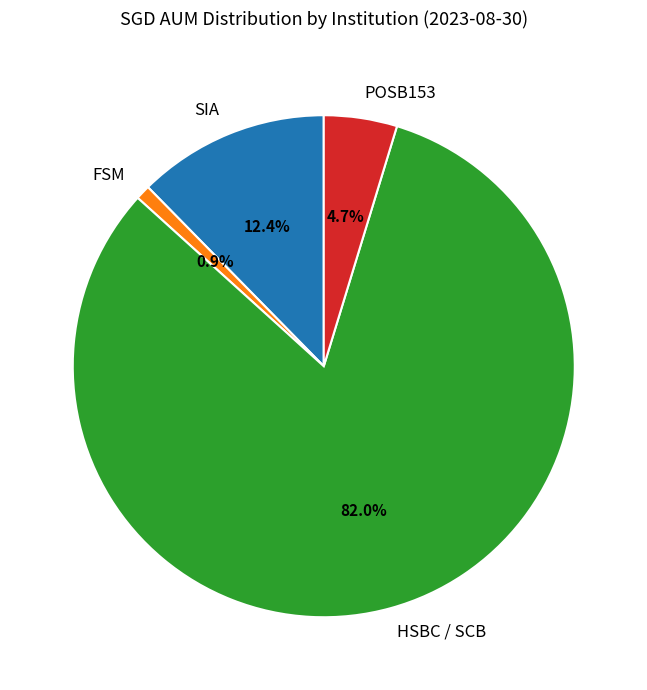

Do HSBC / SCB and SIA together represent more than half of the pie?

Yes